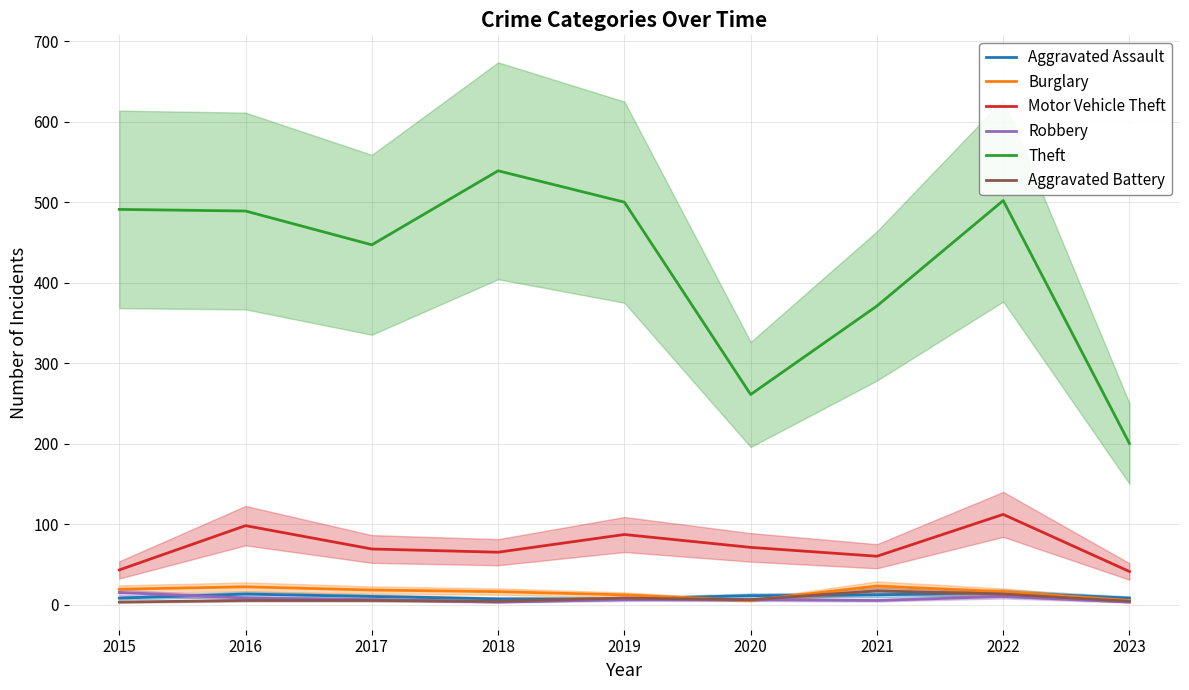

Is the value of Aggravated Battery at 2015 greater than the value of Theft at 2022?

No